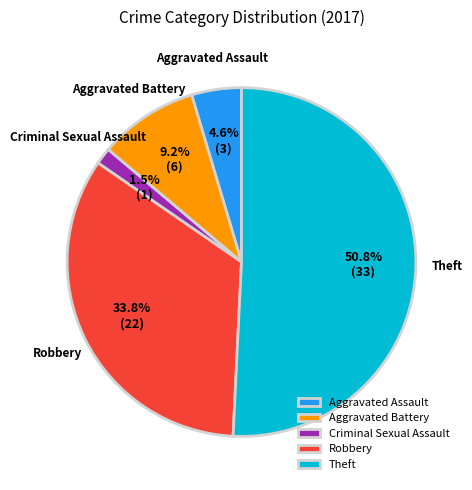

Which has a higher value, Criminal Sexual Assault or Aggravated Battery?

Aggravated Battery